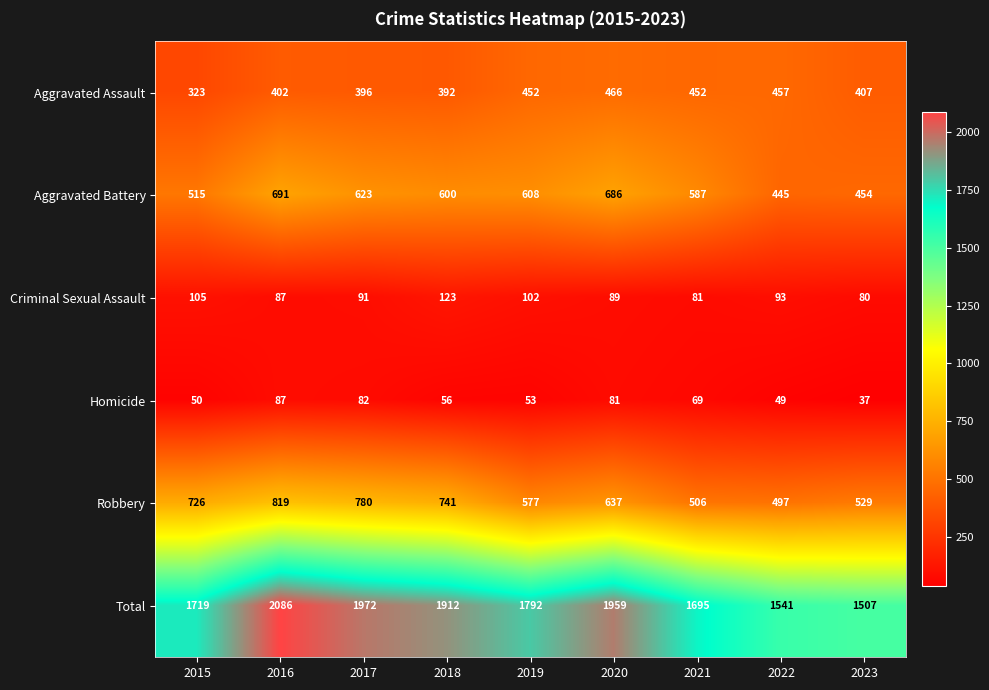

What is the average value of the Criminal Sexual Assault series?

95